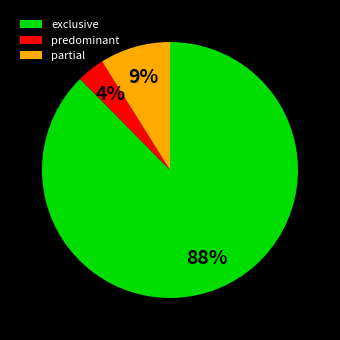

Does any single category account for the majority?

Yes